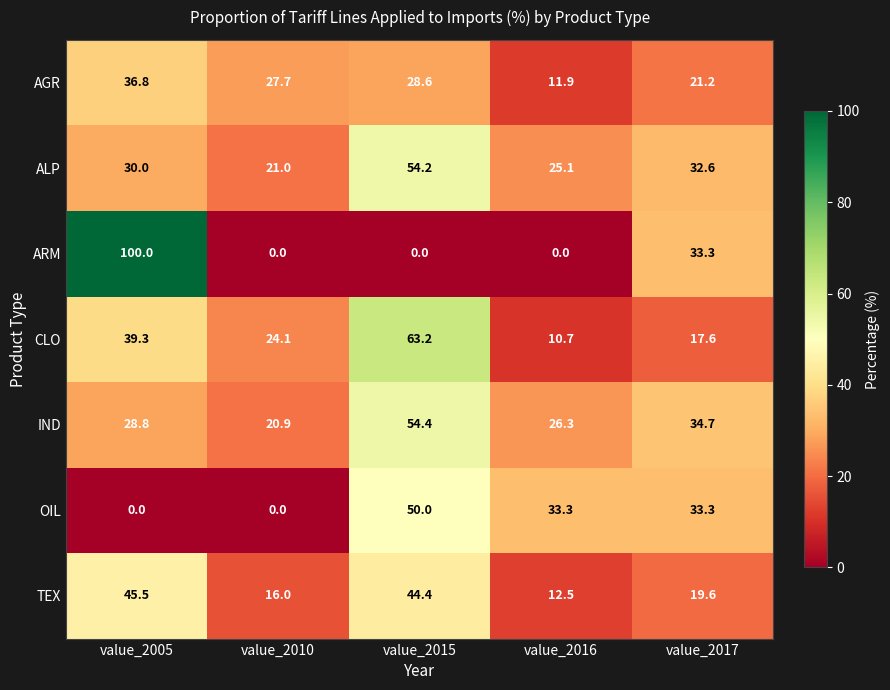

The CLO series shows 63.2 at value_2015. True or false?

True